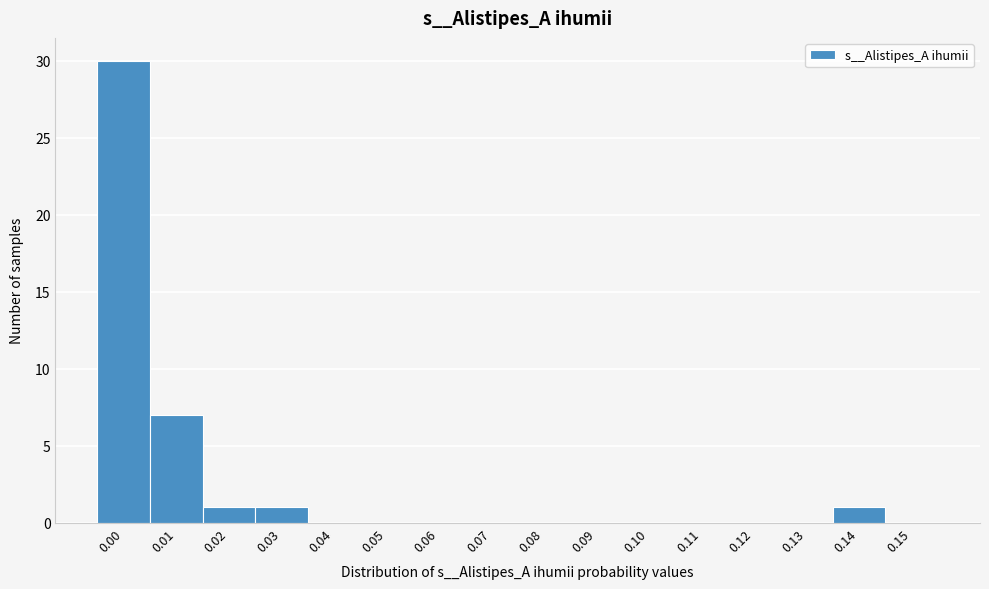

Reading right to left, transcribe all the data shown in this chart.

0.15=0	0.14=1	0.13=0	0.12=0	0.11=0	0.10=0	0.09=0	0.08=0	0.07=0	0.06=0	0.05=0	0.04=0	0.03=1	0.02=1	0.01=7	0.00=30